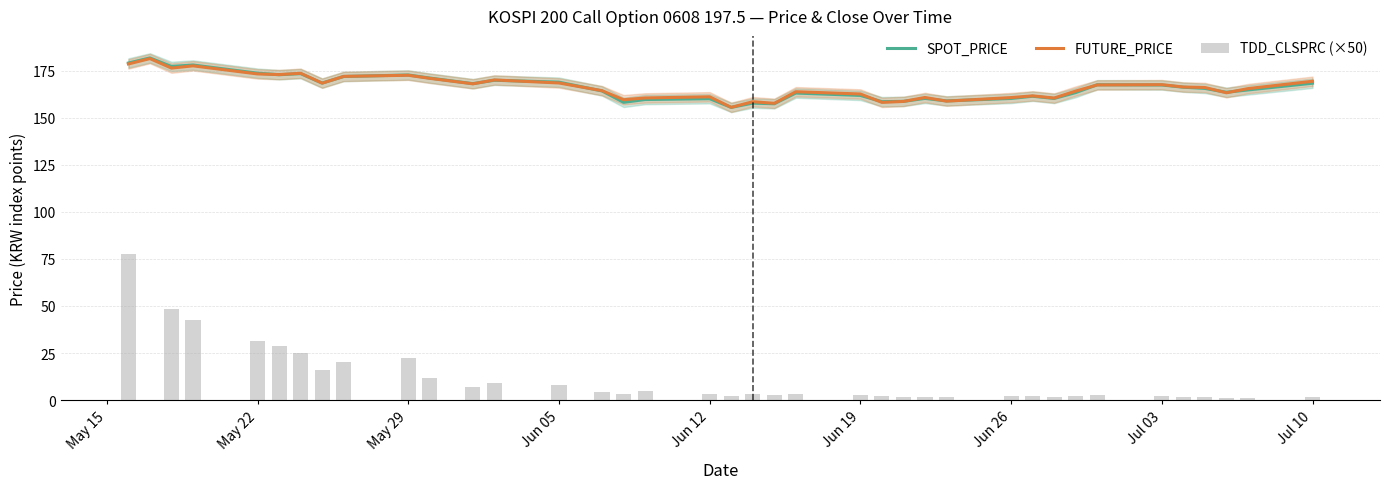

True or false: SPOT_PRICE has a value of 49.9 at Jun 19.

False